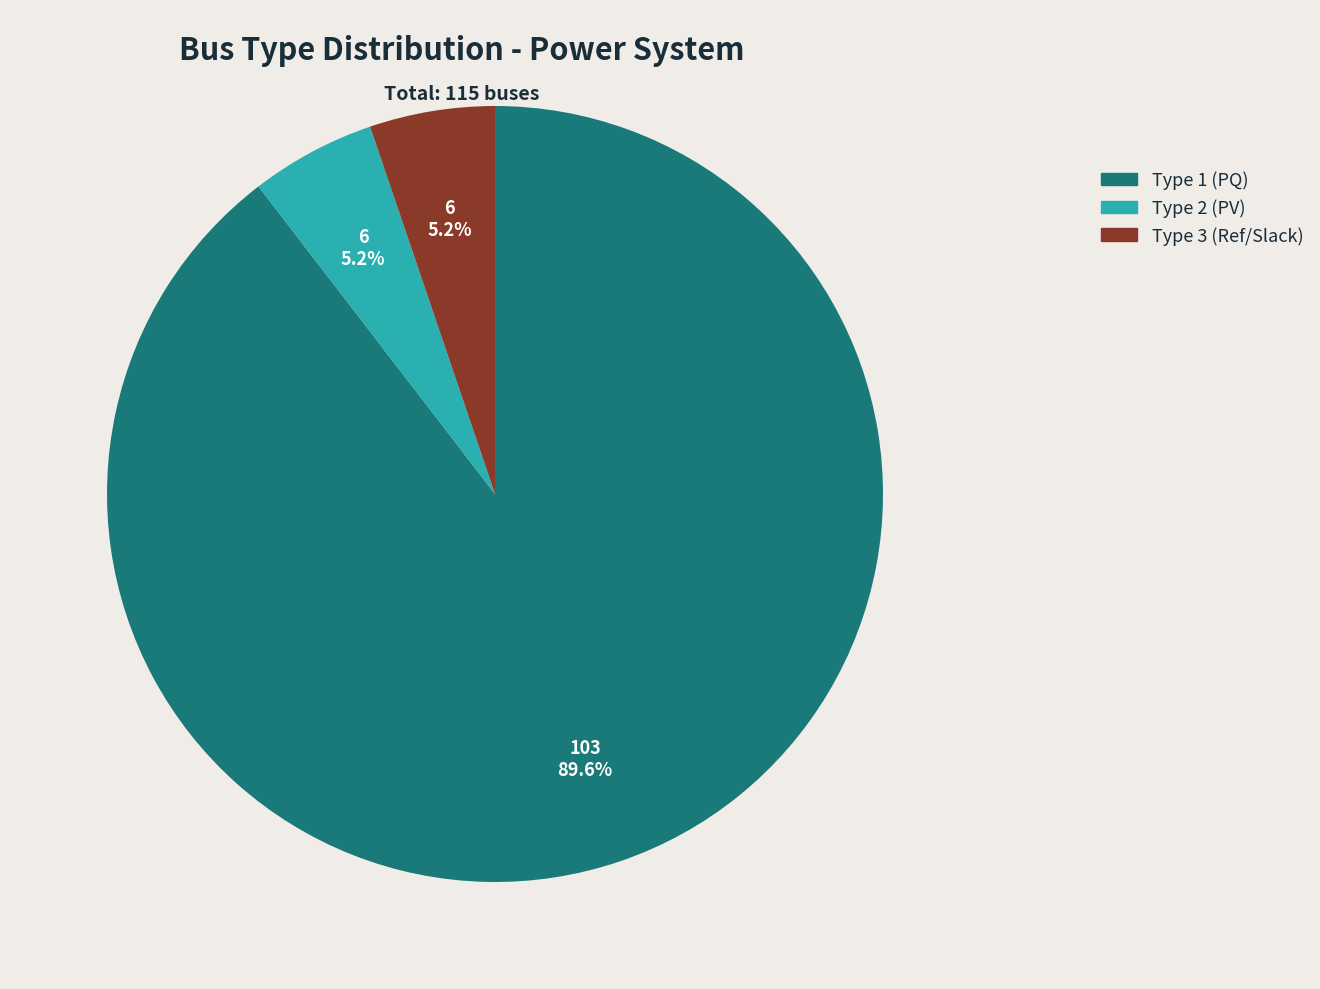

Which has a higher value, Type 1 (PQ) or Type 3 (Ref/Slack)?

Type 1 (PQ)